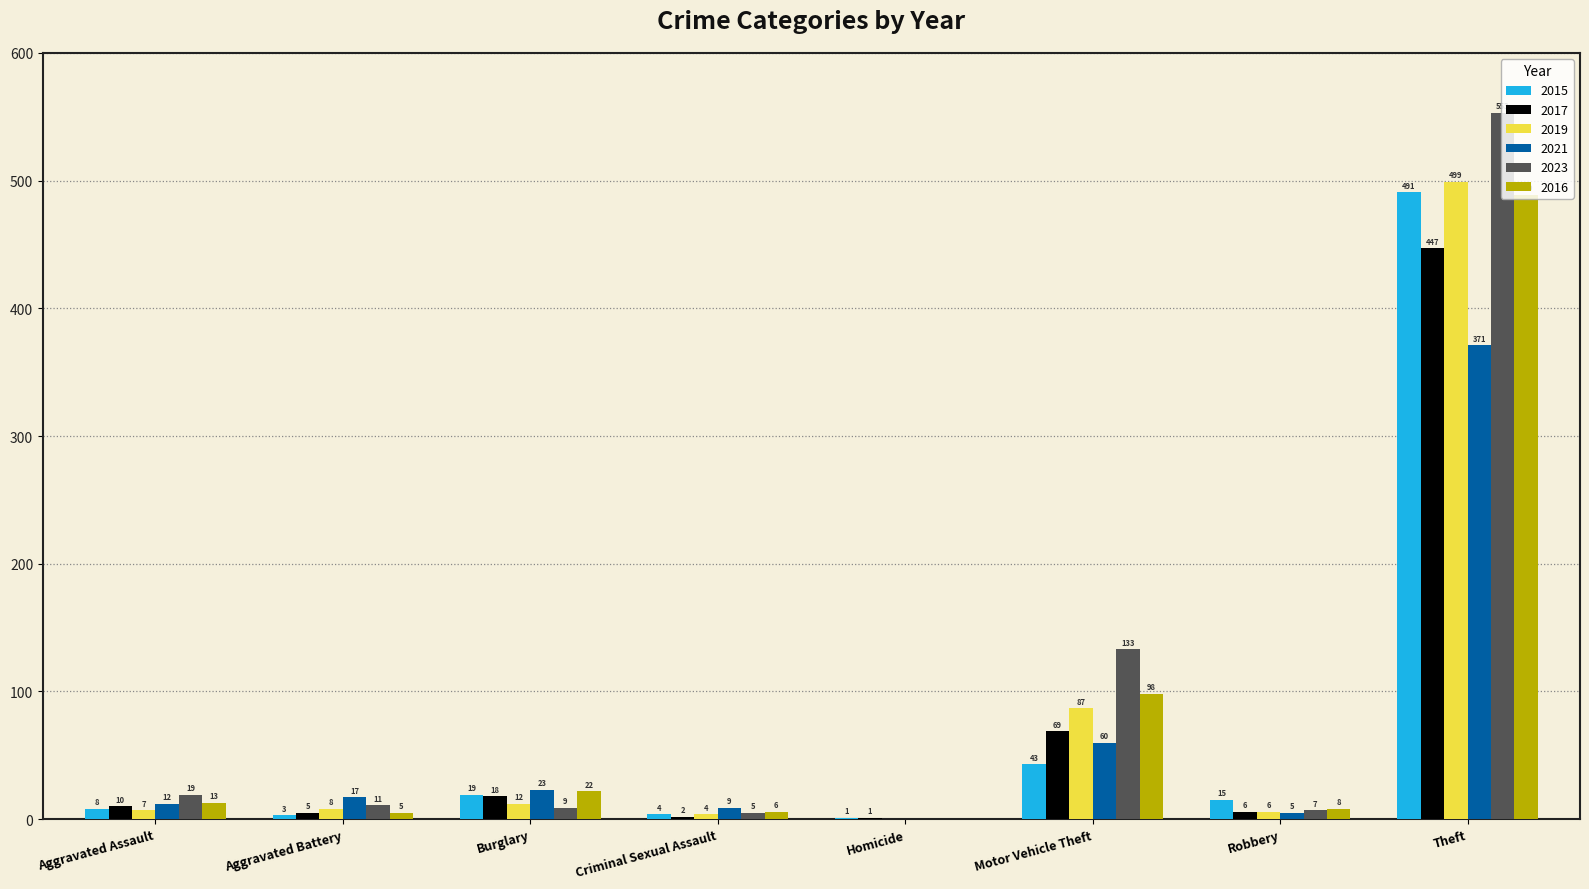

Which series has the widest spread of values?

2023